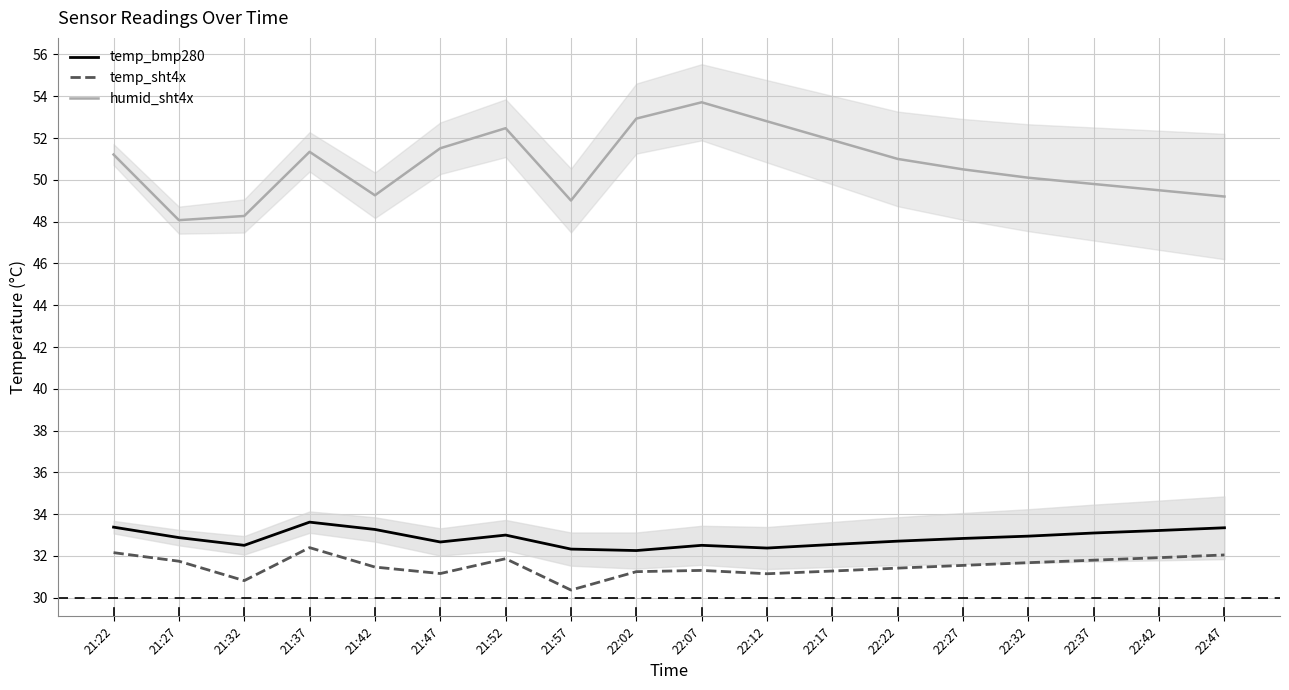

List the labels in order of temp_bmp280 value, smallest first.

22:02, 21:57, 22:12, 21:32, 22:07, 22:17, 21:47, 22:22, 22:27, 21:27, 22:32, 21:52, 22:37, 22:42, 21:42, 22:47, 21:22, 21:37